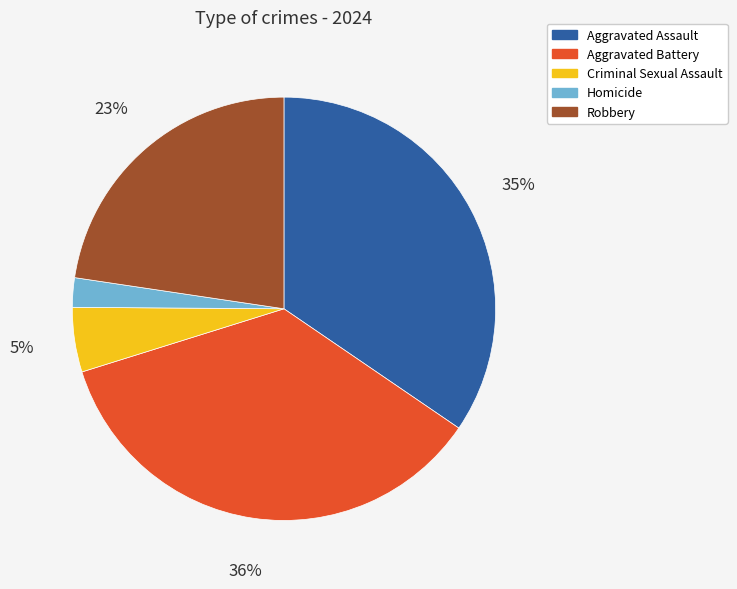

Which slice is the smallest?

Homicide